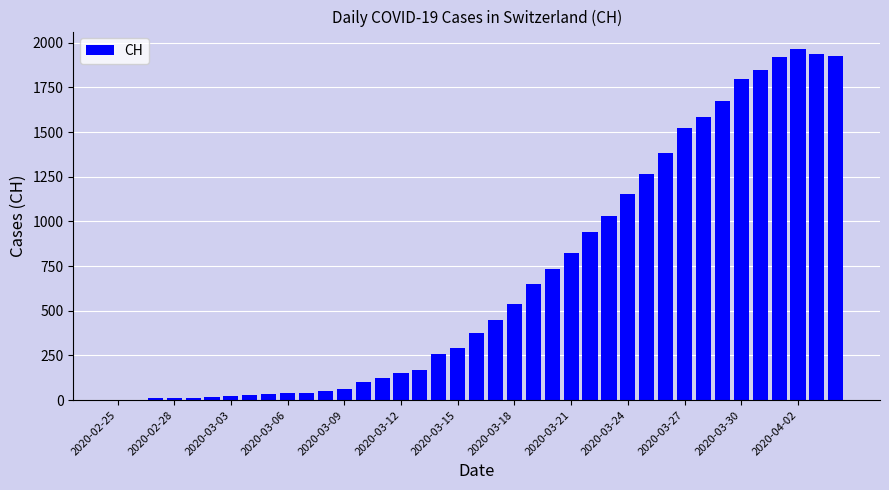

What is the sum of all values?

26937